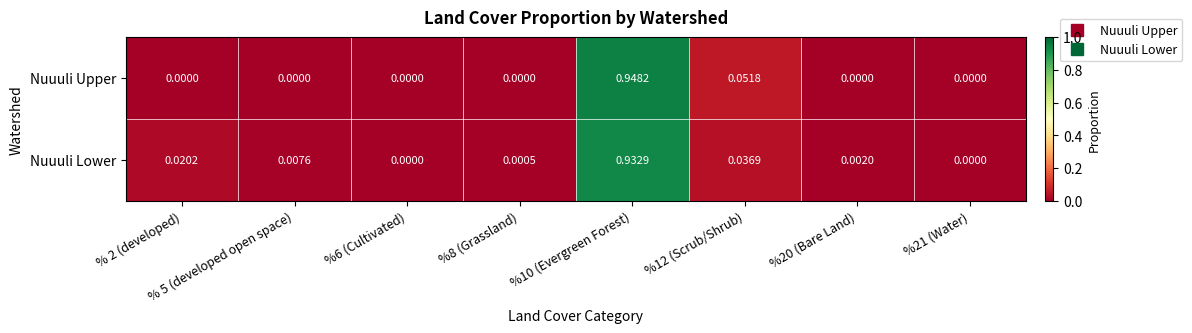

At which category is the sum across all series the highest?

%10 (Evergreen Forest)